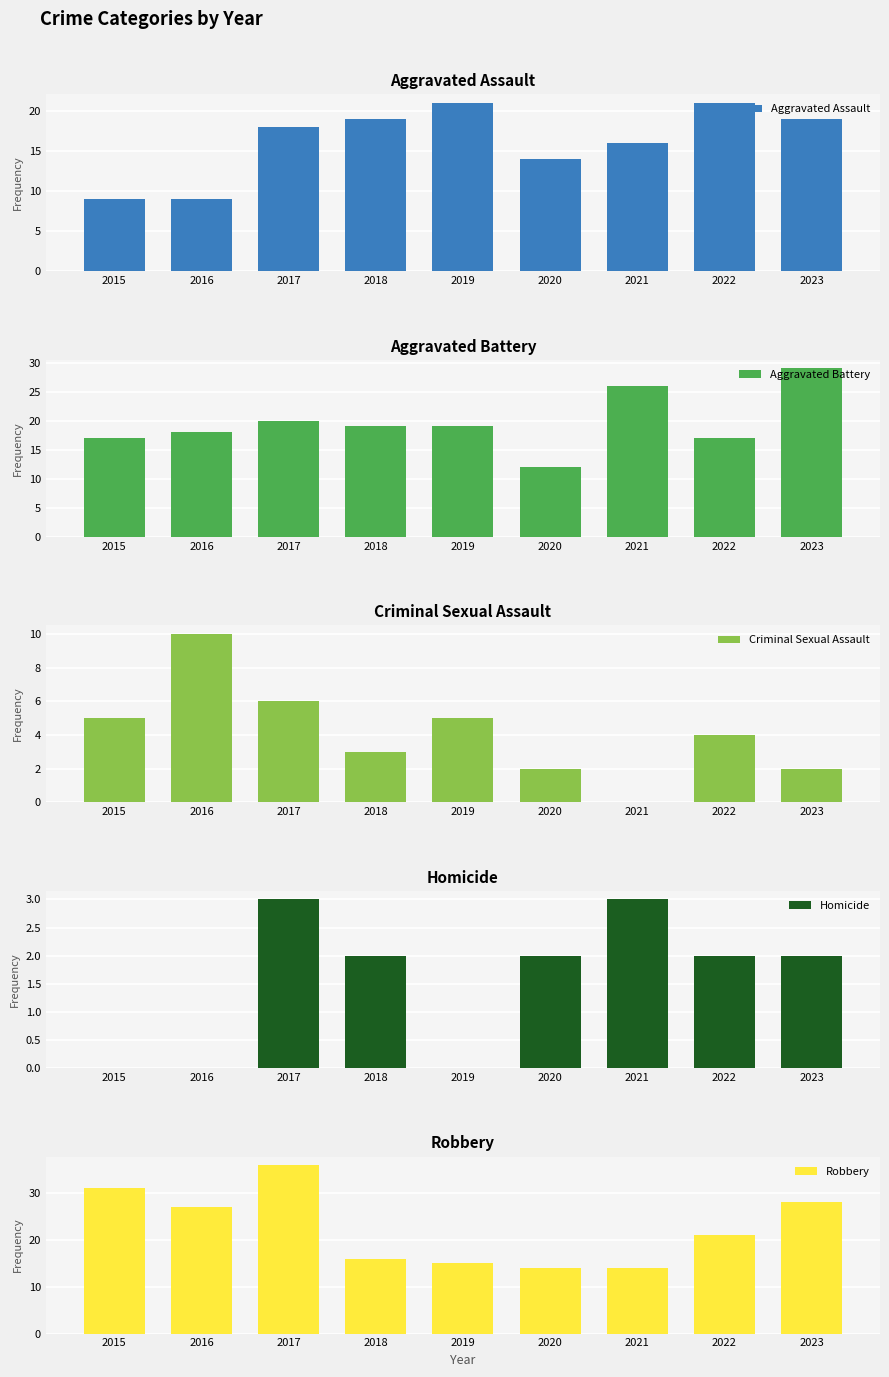

What are all the series names shown in the legend?

Aggravated Assault, Aggravated Battery, Criminal Sexual Assault, Homicide, Robbery